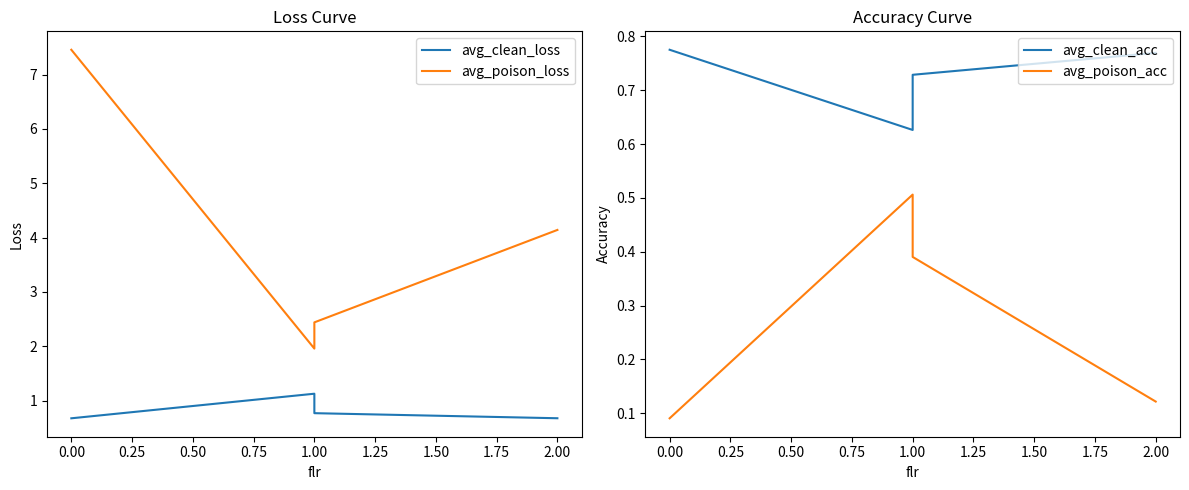

What is the value of the avg_poison_acc point at the 3rd from the left?

0.4